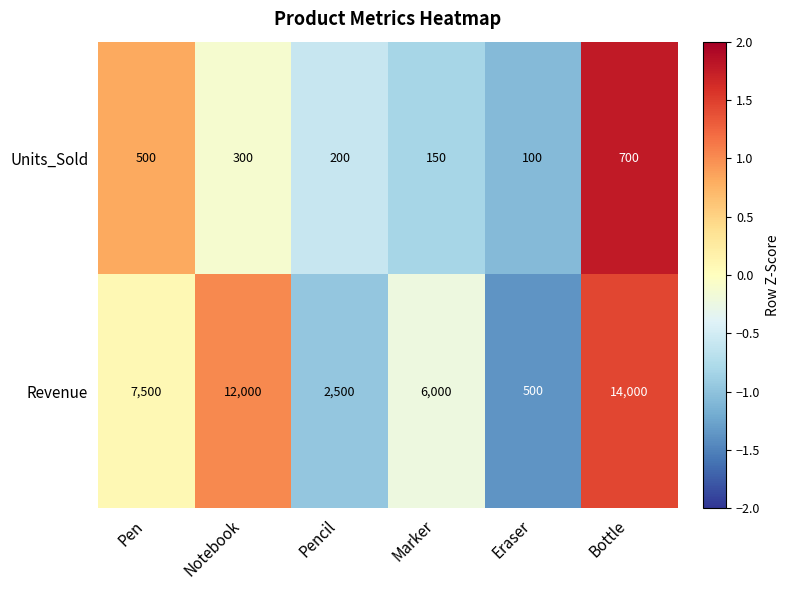

What is the total value across all series at Eraser?

600